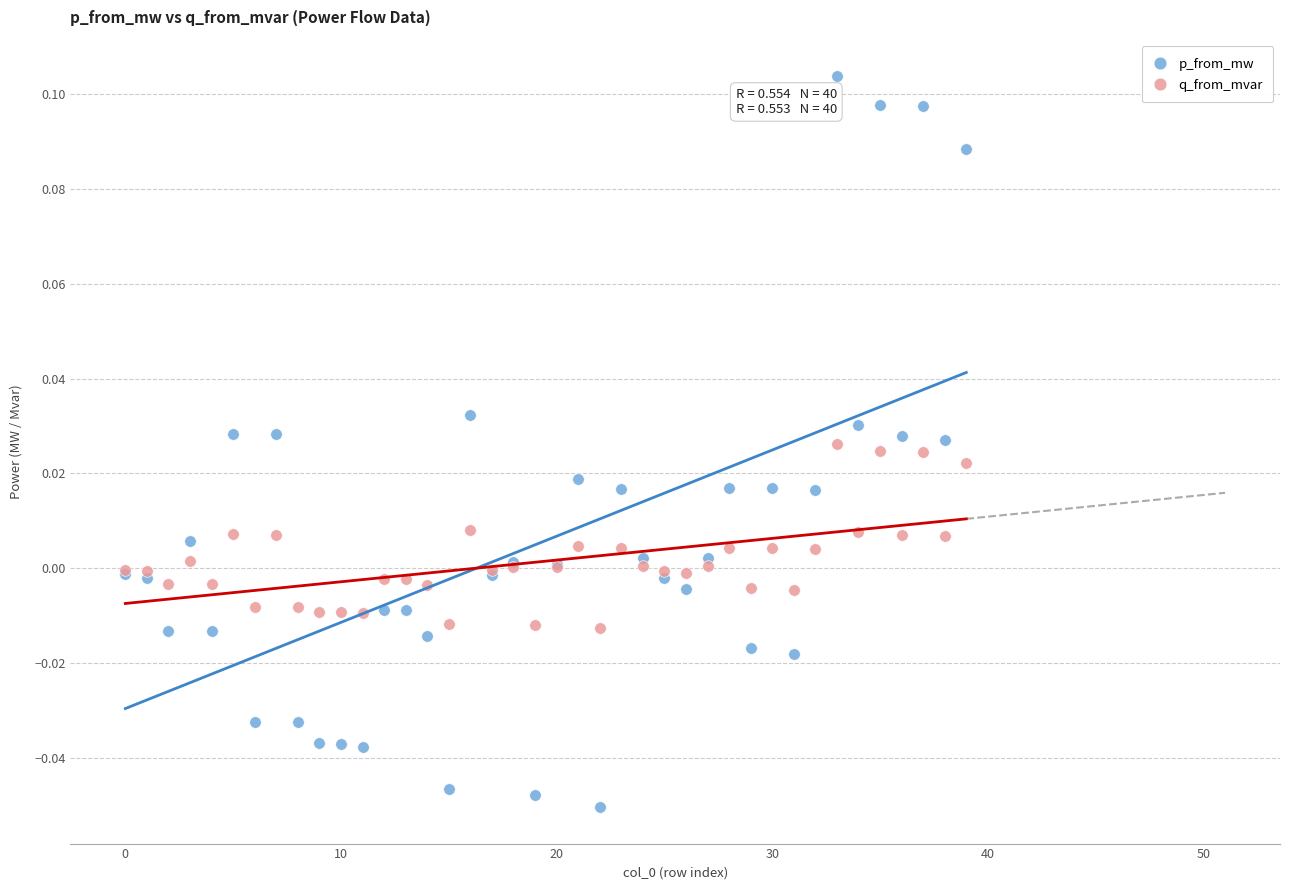

Which series reaches the maximum Y coordinate?

p_from_mw